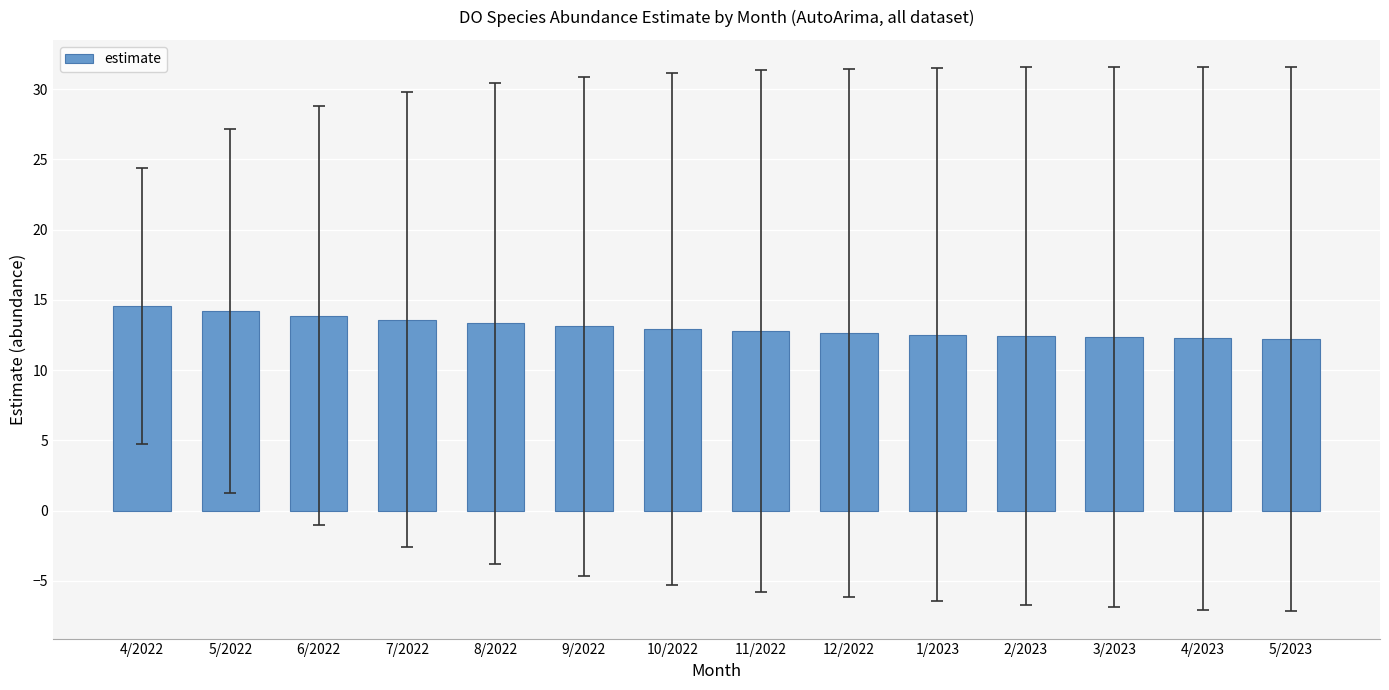

What is the ratio of the value at 5/2022 to the value at 3/2023?

1.2